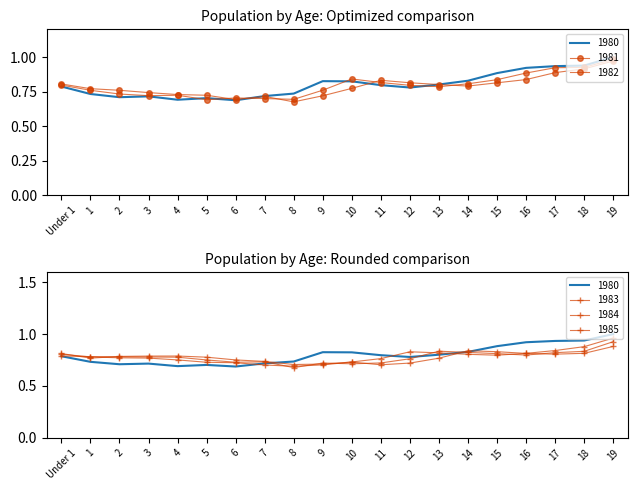

The value of 1981 at 15 is 1.5. True or false?

False